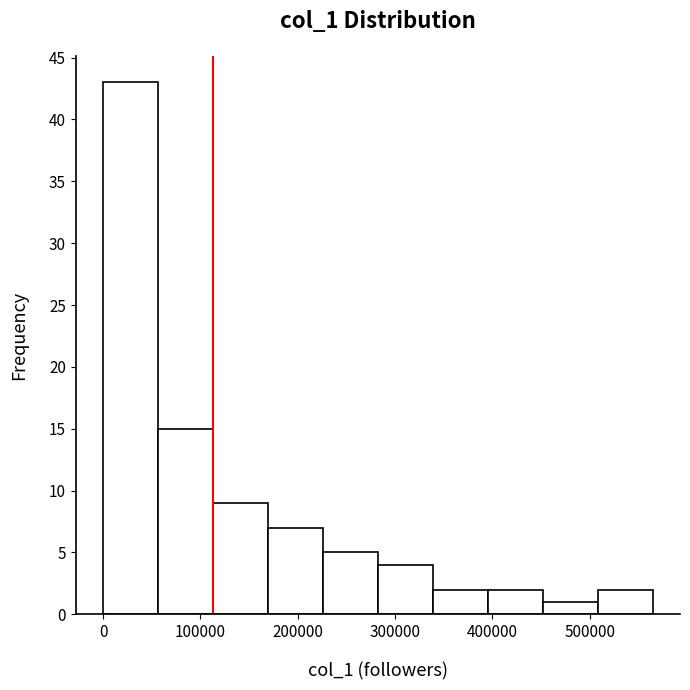

Reading left to right, transcribe this chart: for each bar, give the range it covers on the x-axis and its height. Neither the bar edges nor the heights are printed on the chart, so give them approximately, as read against the axes.

0 to 60000: 43
60000 to 110000: 15
110000 to 170000: 9
170000 to 230000: 7
230000 to 280000: 5
280000 to 340000: 4
340000 to 400000: 2
400000 to 450000: 2
450000 to 510000: 1
510000 to 560000: 2